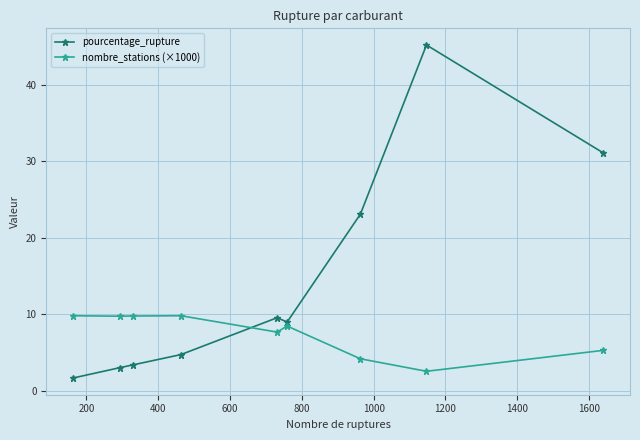

What is the sum of all nombre_stations (×1000) values?

67.2